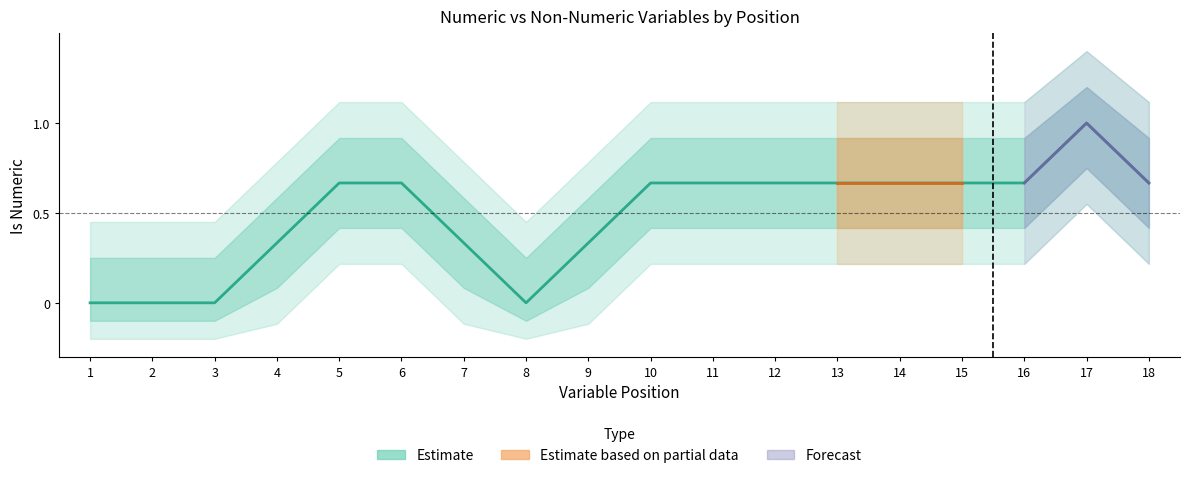

What is the maximum value shown in the chart?

1